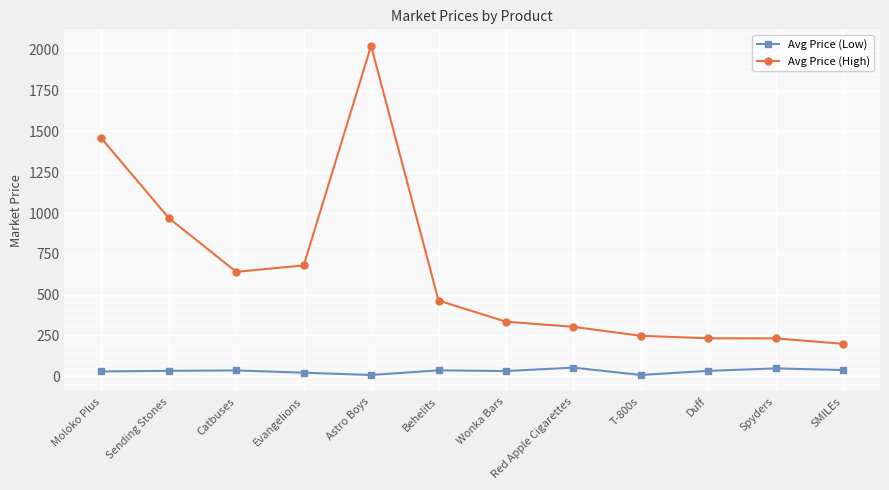

What is the value of the Avg Price (Low) point at the 8th from the left?

52.9